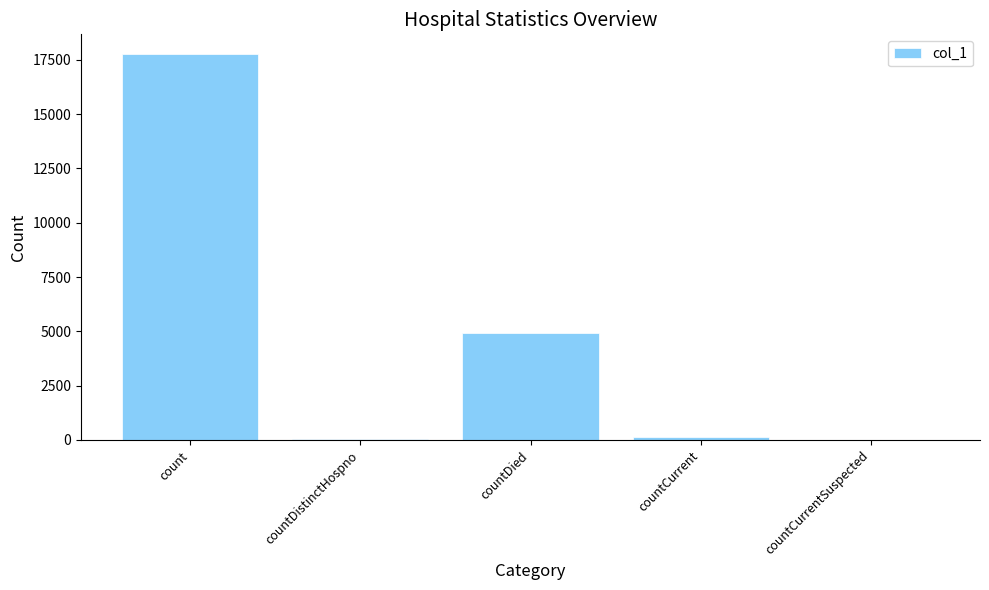

Which category has the highest value across all series?

count